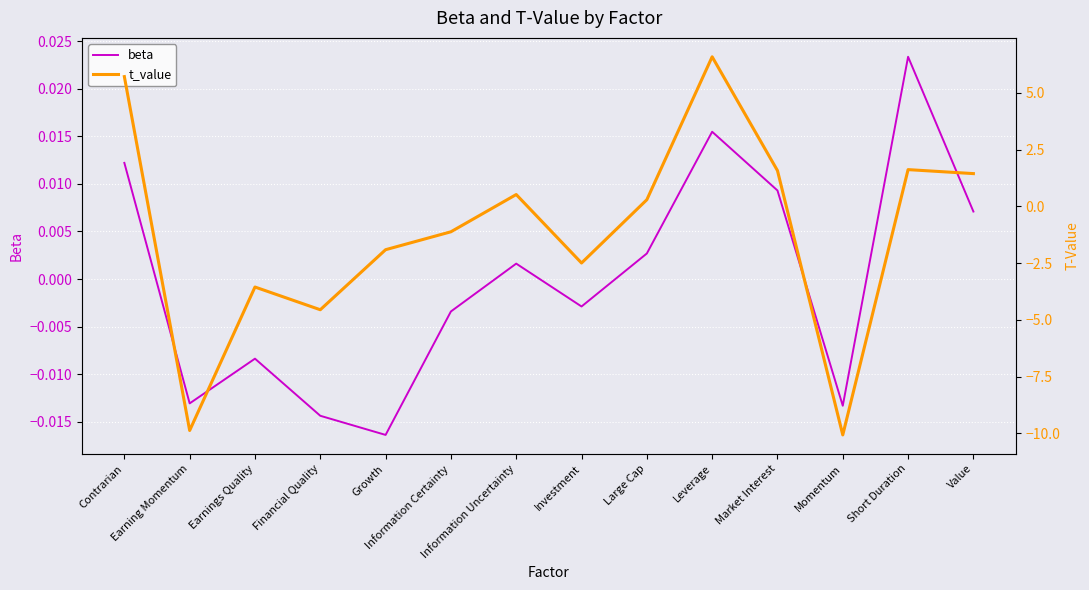

What is the difference between the maximum and second lowest values in the t_value series?

16.5